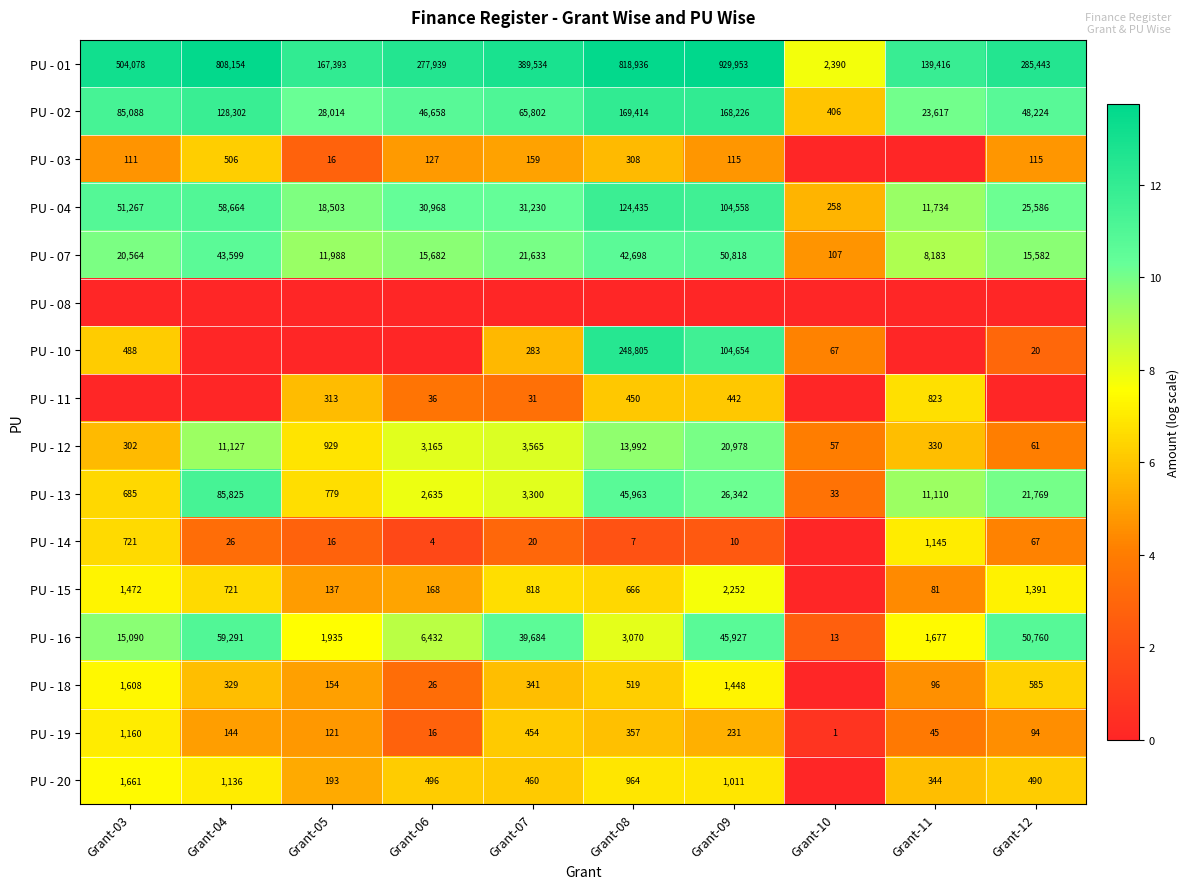

Where is PU - 02 nearest to the value 84910?

Grant-03